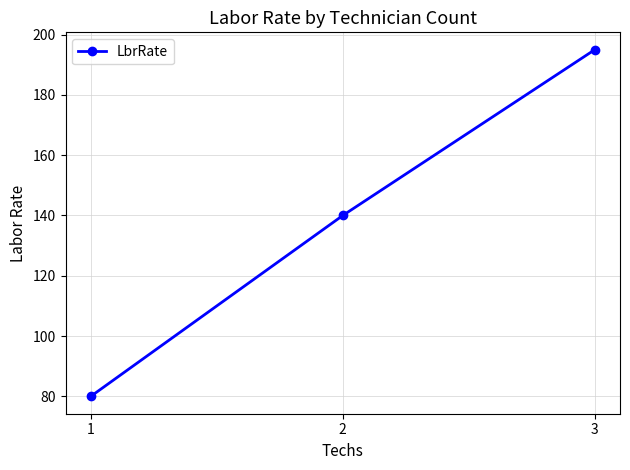

Between 3 and 2, which is larger?

3